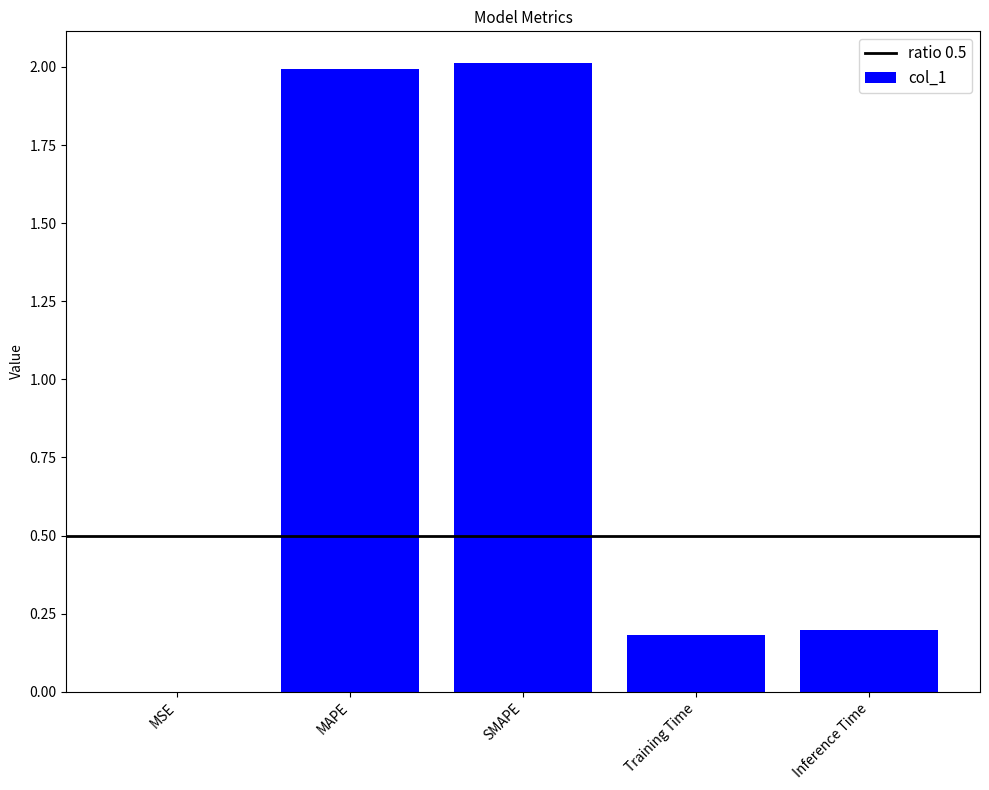

Between MSE and Inference Time, which is larger?

Inference Time